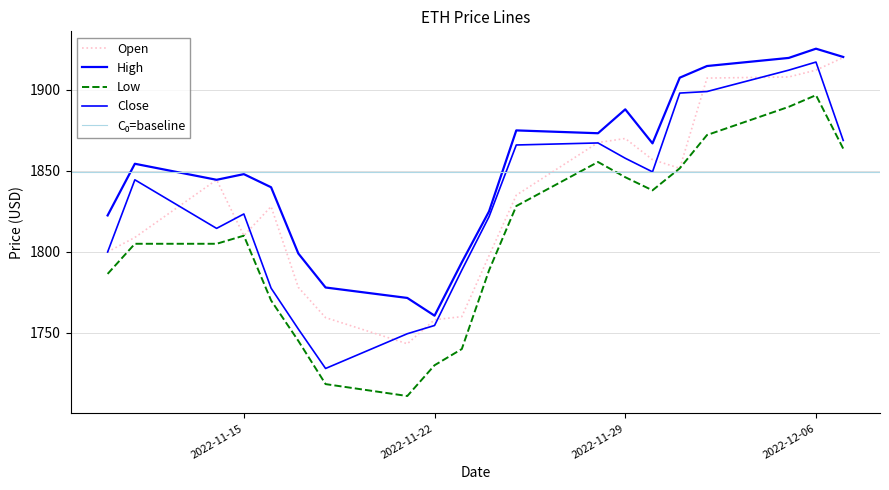

What position from the right is 2022-11-25?

9